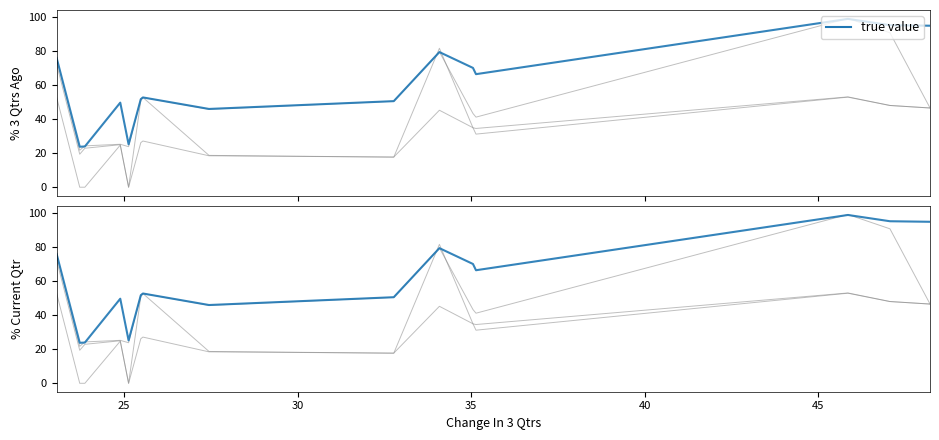

True or false: true value (current) and true value cross at least once.

False